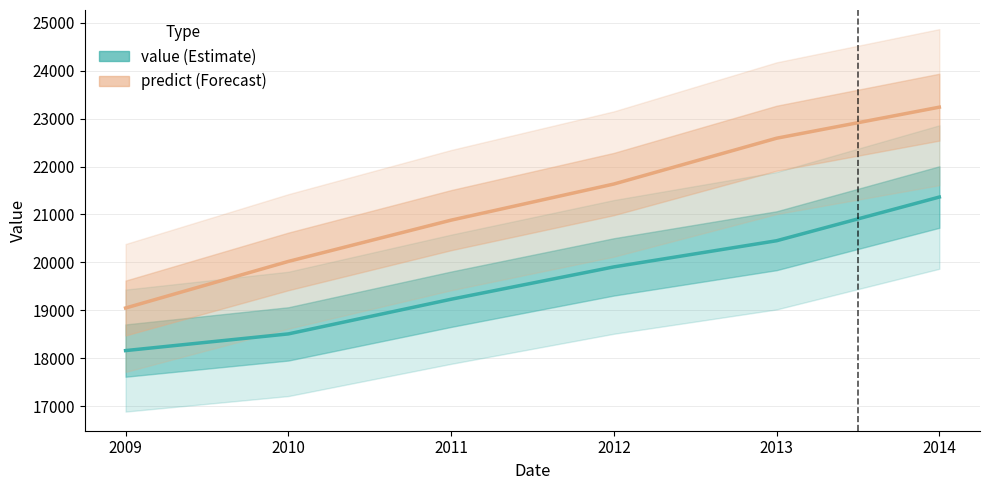

What is the difference between the predict values at 2011 and 2013?

1707.5